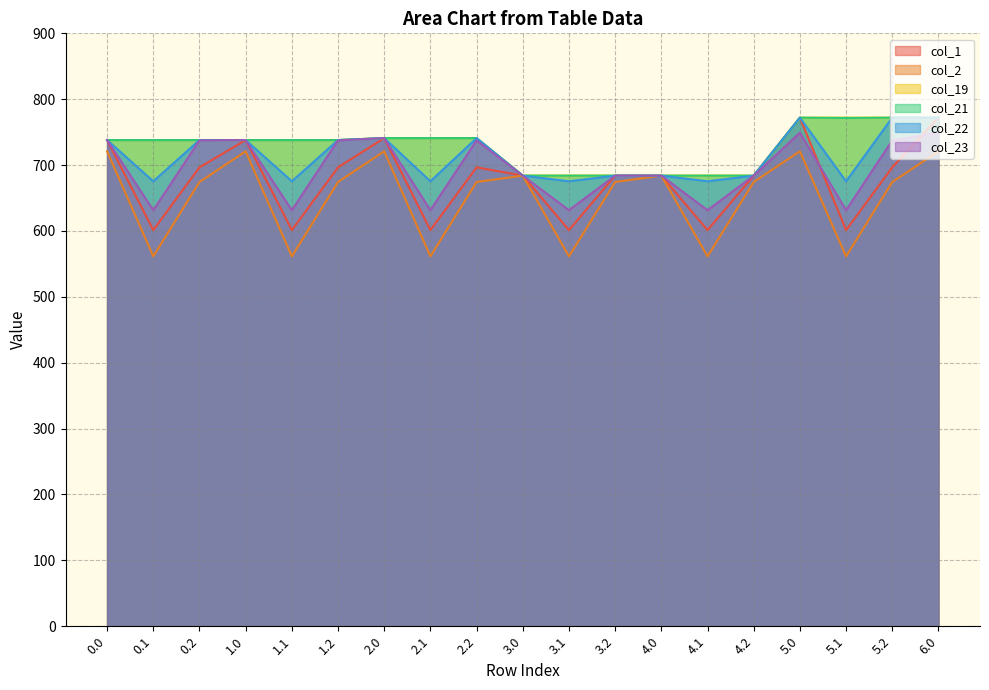

Is it true that col_19 equals 959.0 at 4.2?

False